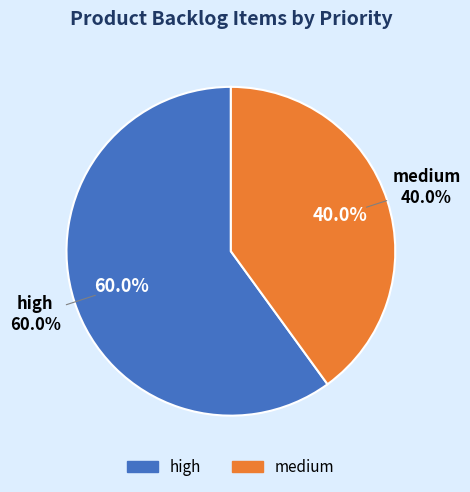

Which has a higher value, high or medium?

high